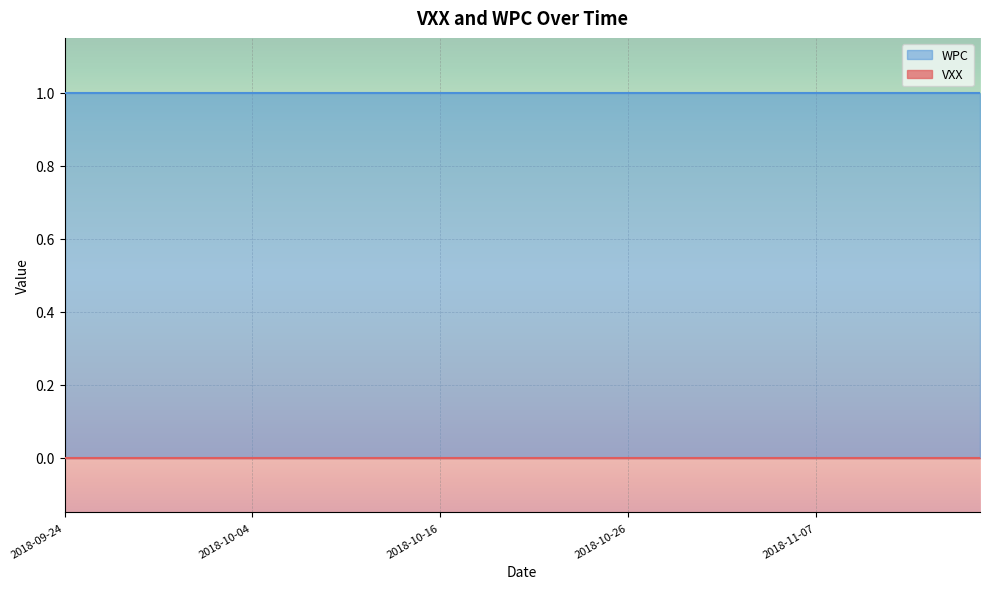

Reading left to right, what are all the values shown in this chart?

VXX: 2018-09-24=0	2018-09-25=0	2018-09-26=0	2018-09-27=0	2018-09-28=0	2018-10-01=0	2018-10-02=0	2018-10-03=0	2018-10-04=0	2018-10-05=0	2018-10-08=0	2018-10-09=0	2018-10-10=0	2018-10-11=0	2018-10-12=0	2018-10-15=0	2018-10-16=0	2018-10-17=0	2018-10-18=0	2018-10-19=0	2018-10-22=0	2018-10-23=0	2018-10-24=0	2018-10-25=0	2018-10-26=0	2018-10-29=0	2018-10-30=0	2018-10-31=0	2018-11-01=0	2018-11-02=0	2018-11-05=0	2018-11-06=0	2018-11-07=0	2018-11-08=0	2018-11-09=0	2018-11-12=0	2018-11-13=0	2018-11-14=0	2018-11-15=0	2018-11-16=0
WPC: 2018-09-24=1	2018-09-25=1	2018-09-26=1	2018-09-27=1	2018-09-28=1	2018-10-01=1	2018-10-02=1	2018-10-03=1	2018-10-04=1	2018-10-05=1	2018-10-08=1	2018-10-09=1	2018-10-10=1	2018-10-11=1	2018-10-12=1	2018-10-15=1	2018-10-16=1	2018-10-17=1	2018-10-18=1	2018-10-19=1	2018-10-22=1	2018-10-23=1	2018-10-24=1	2018-10-25=1	2018-10-26=1	2018-10-29=1	2018-10-30=1	2018-10-31=1	2018-11-01=1	2018-11-02=1	2018-11-05=1	2018-11-06=1	2018-11-07=1	2018-11-08=1	2018-11-09=1	2018-11-12=1	2018-11-13=1	2018-11-14=1	2018-11-15=1	2018-11-16=1